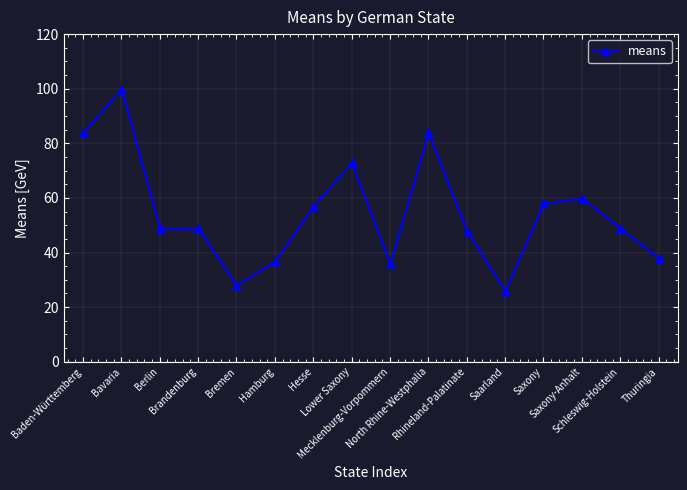

At which label does the data first exceed 49?

Baden-Württemberg